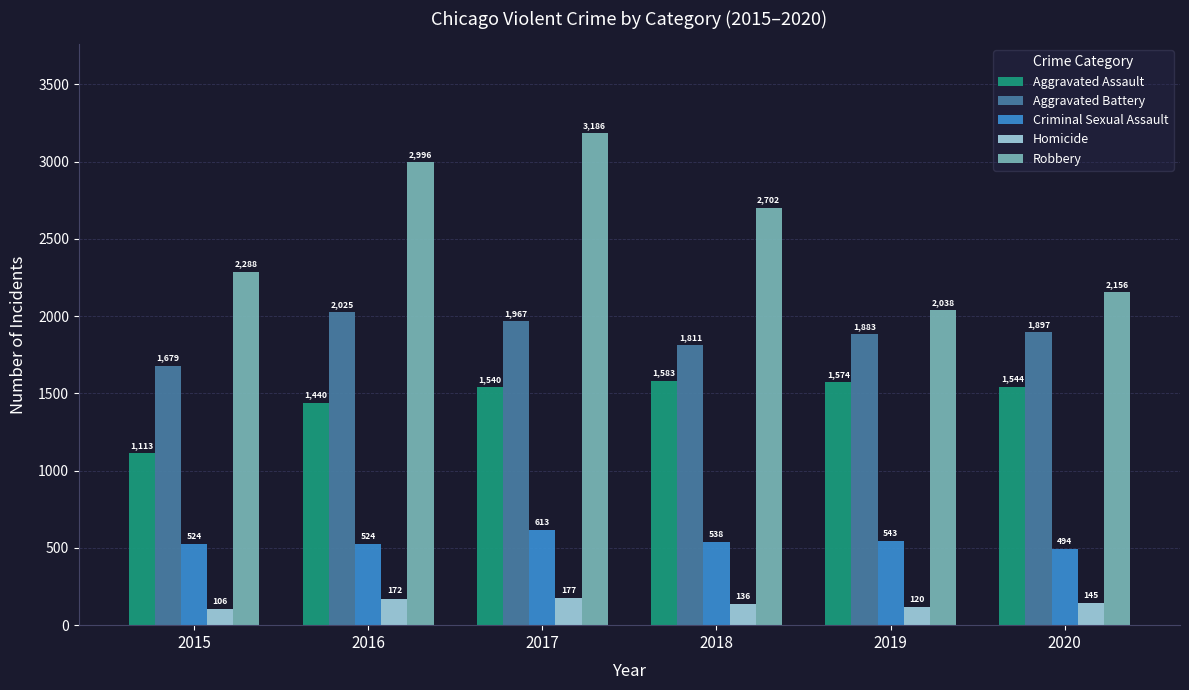

What is the total value across all series at 2020?

6236